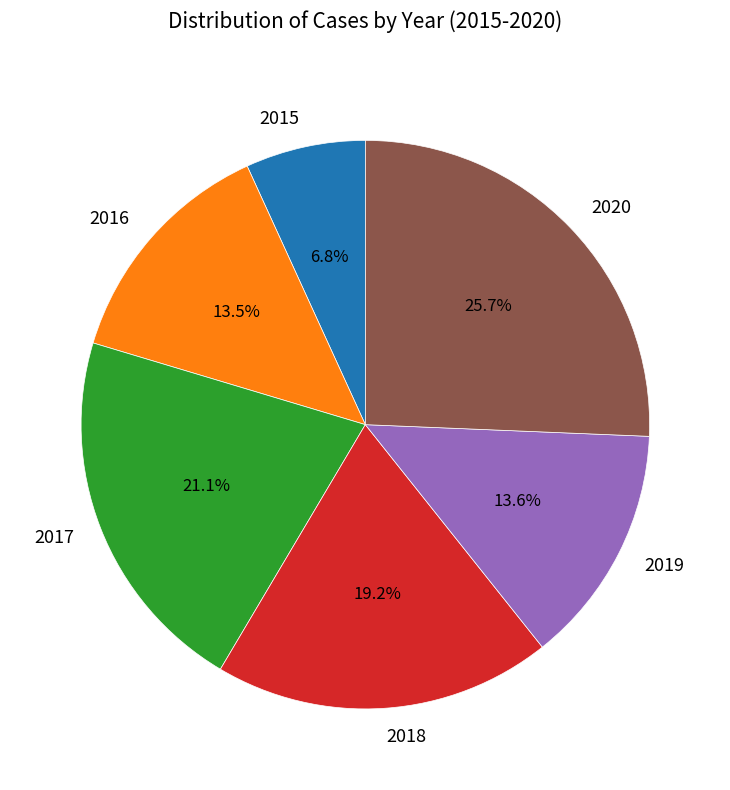

How many slices are in this pie chart?

6